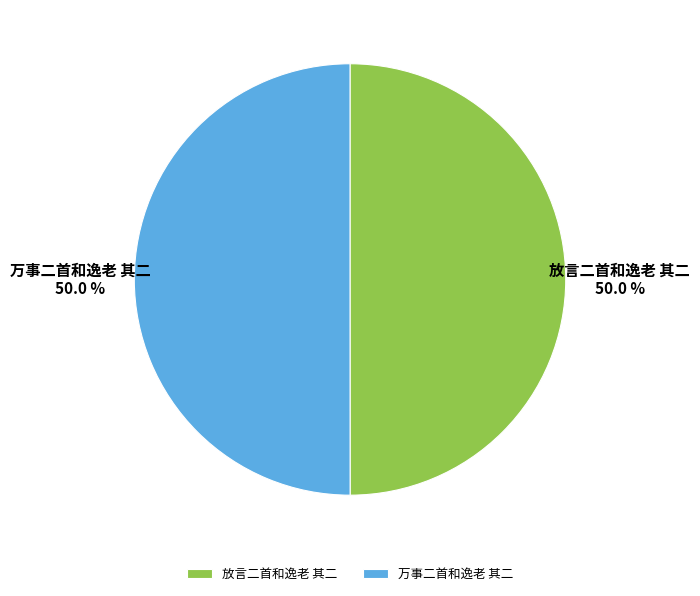

What is the total percentage of 万事二首和逸老 其二 and 放言二首和逸老 其二?

100.0%